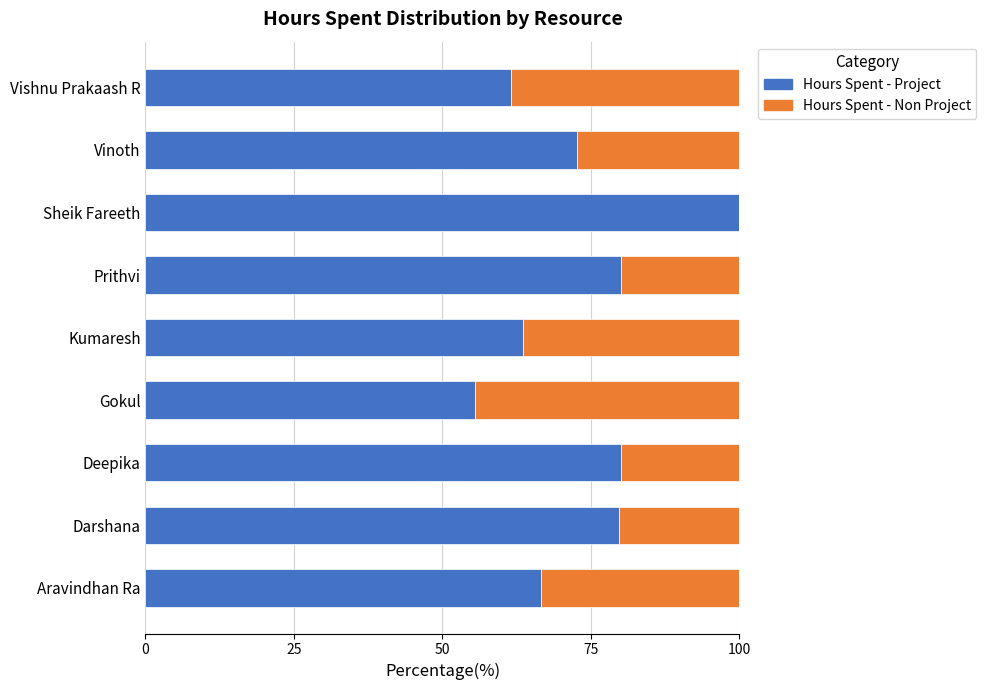

What is the total value across all series at Aravindhan Ra?

100.0